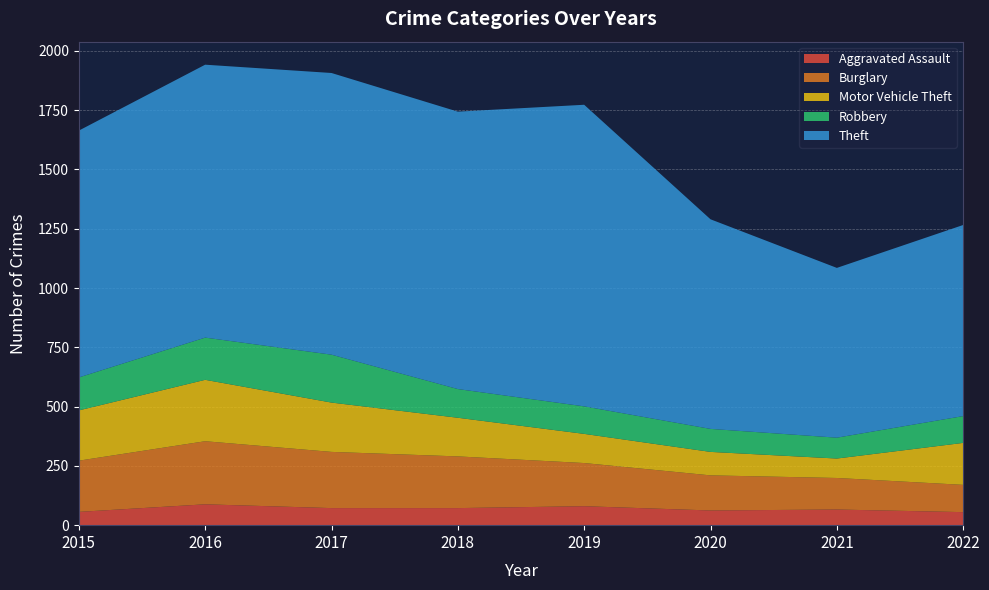

Reading left to right, transcribe all the data shown in this chart.

Aggravated Assault: 56	88	72	72	80	62	66	55
Burglary: 216	266	237	218	182	148	133	115
Motor Vehicle Theft: 212	259	208	163	123	99	82	177
Robbery: 139	178	202	121	116	97	88	113
Theft: 1041	1151	1188	1170	1272	884	716	806